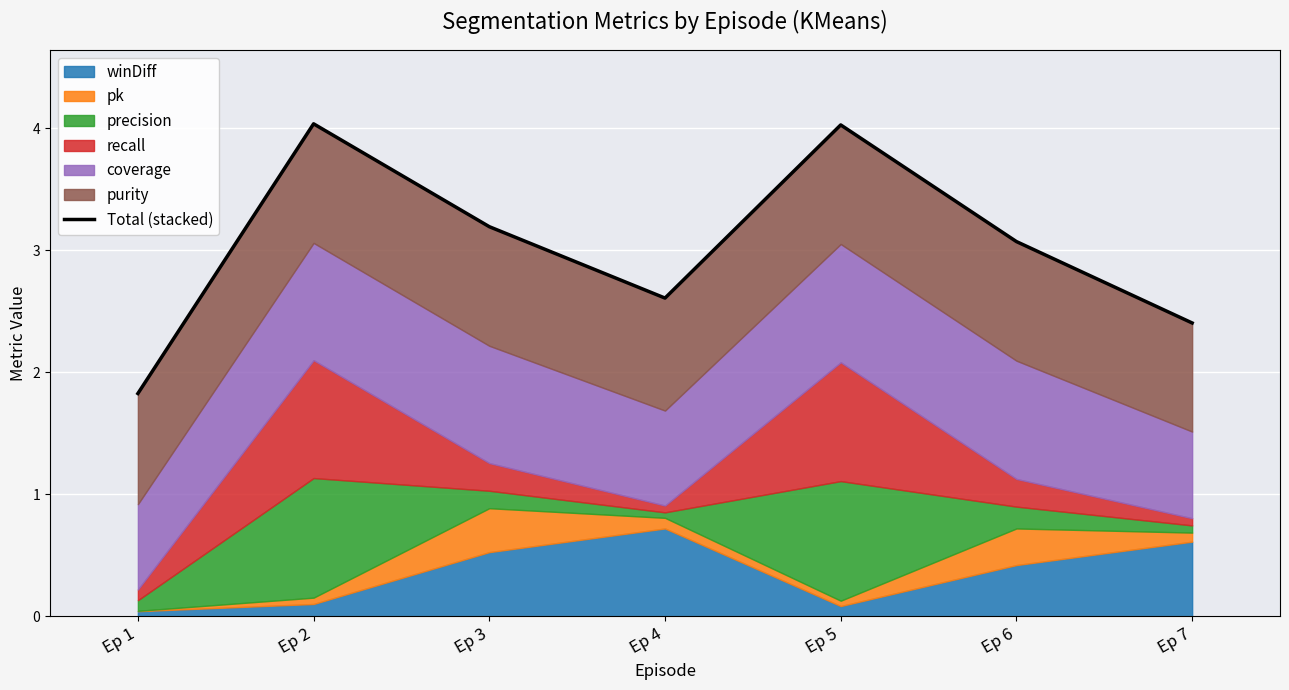

What is the value of the 5th point from the left?

4.0